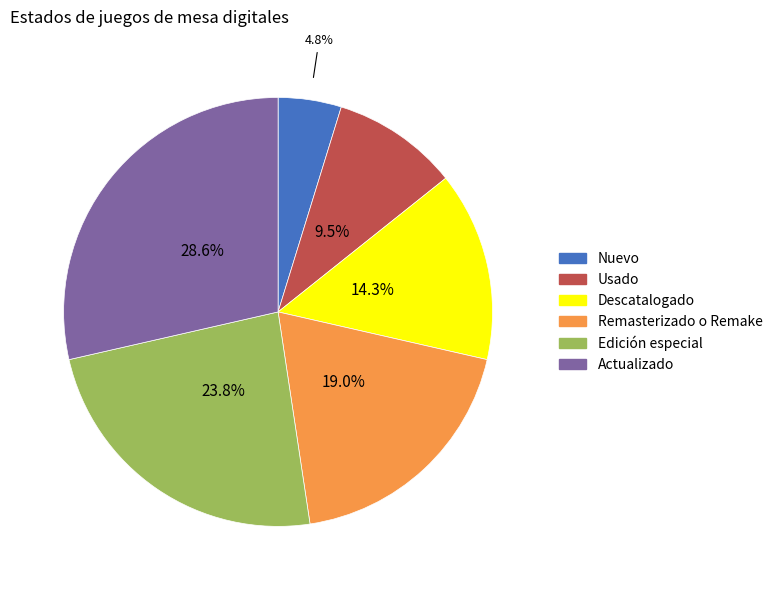

Count the number of slices in the pie.

6